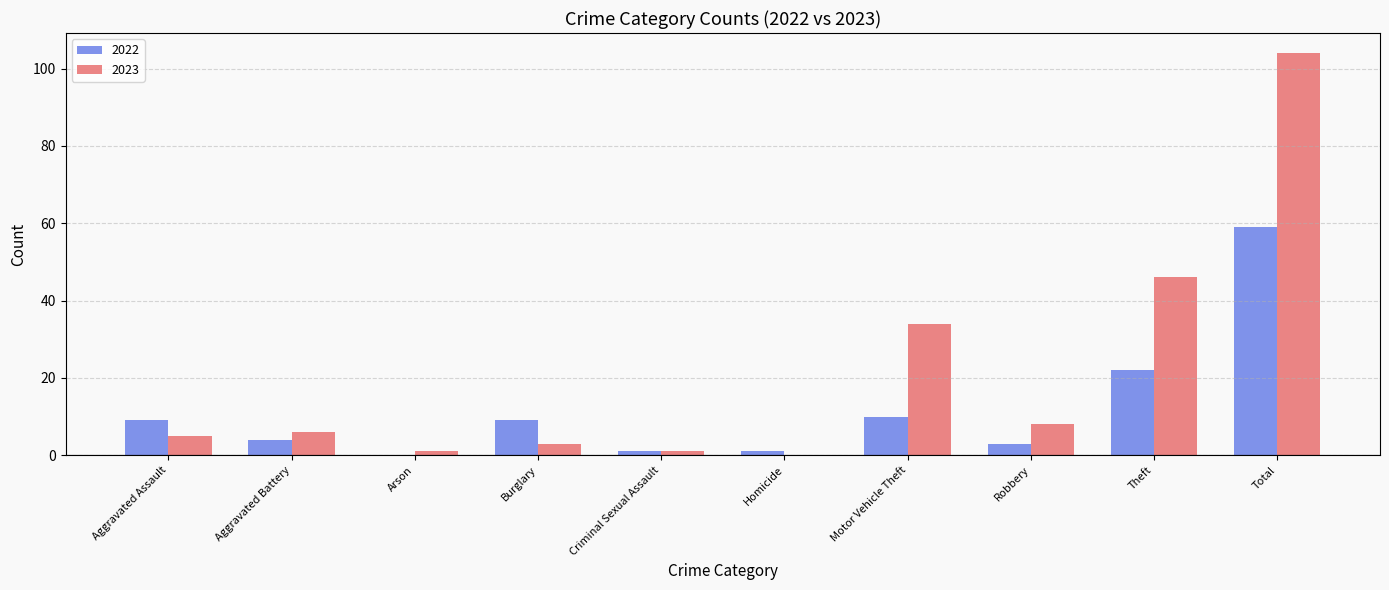

Where is 2023 nearest to the value 52?

Theft